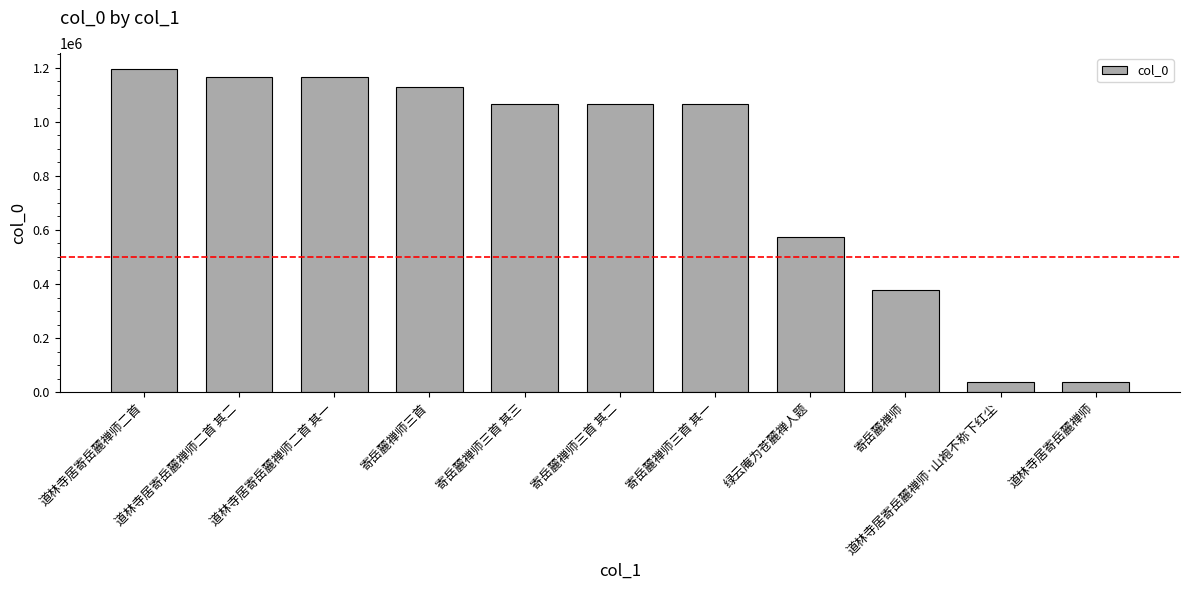

Is it true that the value at 寄岳麓禅师三首 其三 is 1759186?

False